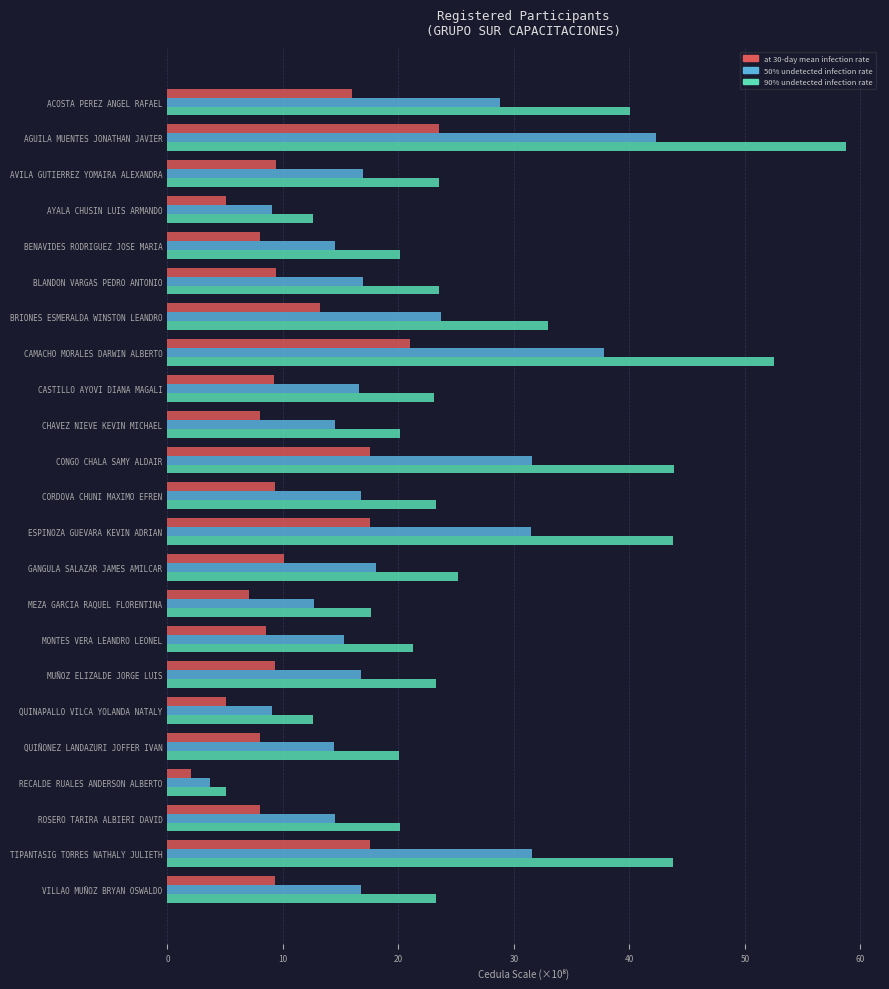

What is the spread (max minus min) of values at MONTES VERA LEANDRO LEONEL?

12.8